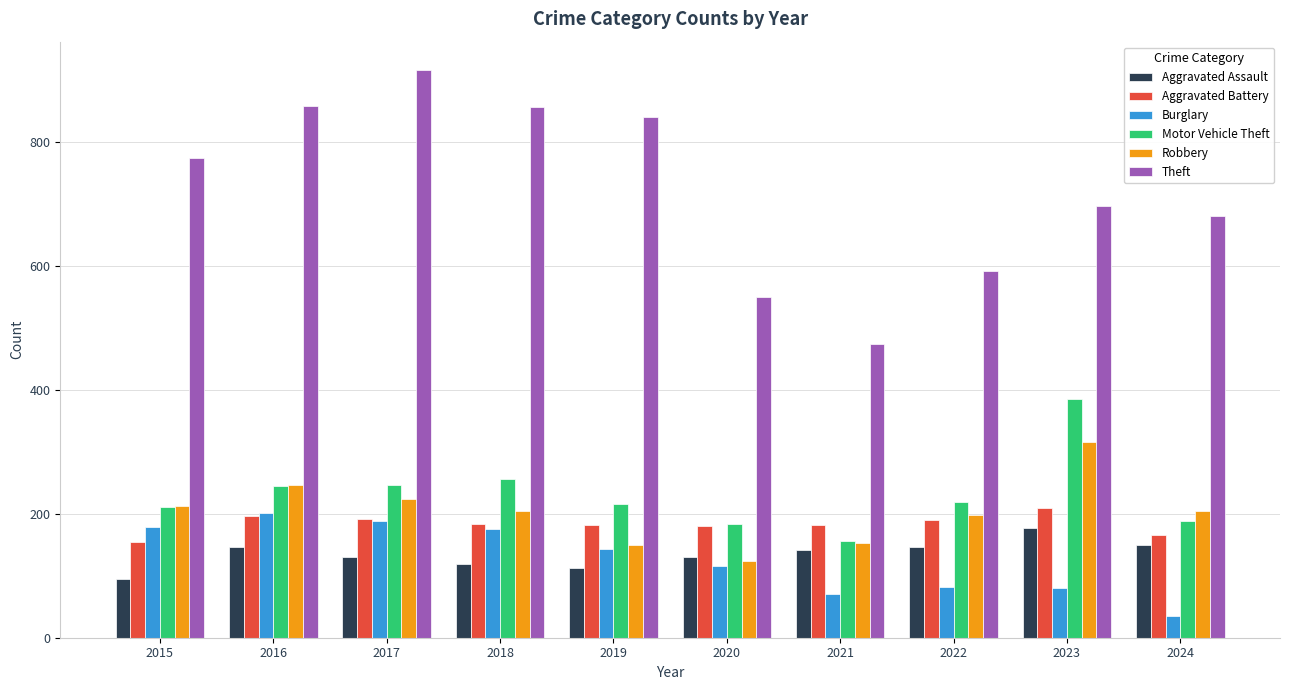

What value does the Theft series have at 2020, to the nearest 10?

550